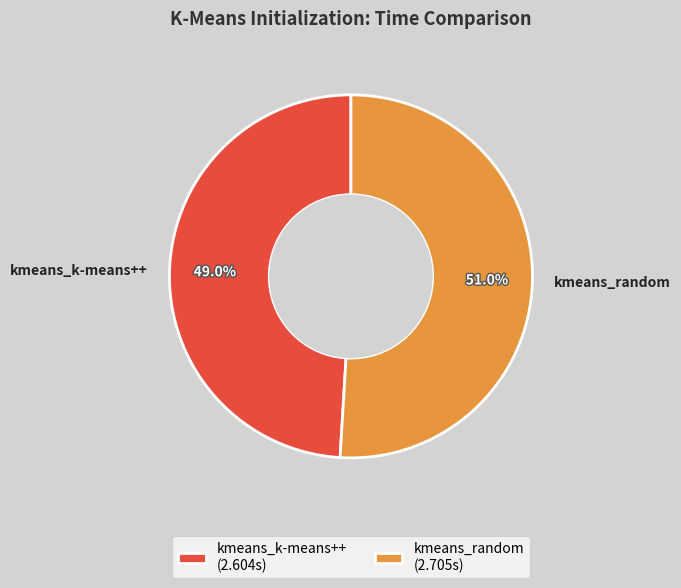

Rank the categories by value from highest to lowest.

kmeans_random, kmeans_k-means++